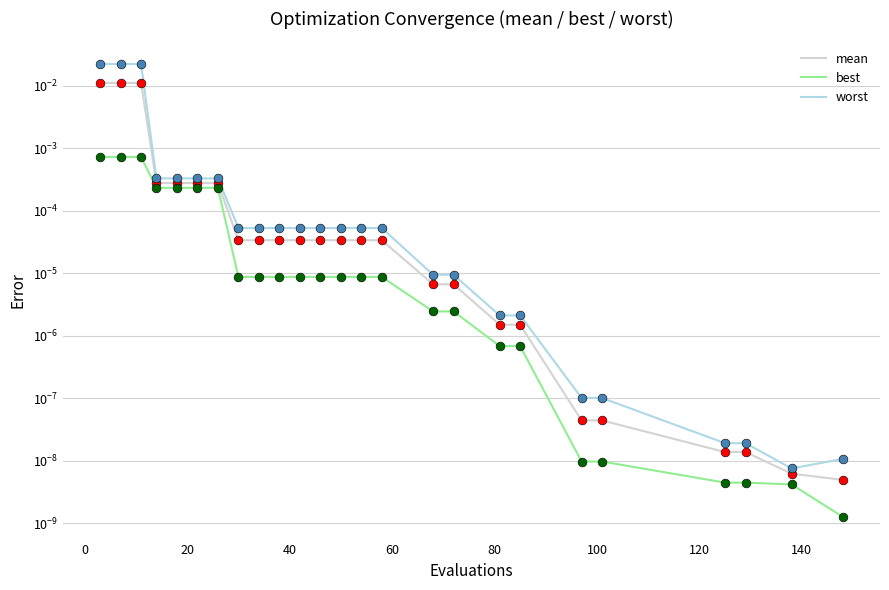

What are all the series names shown in the legend?

mean, best, worst